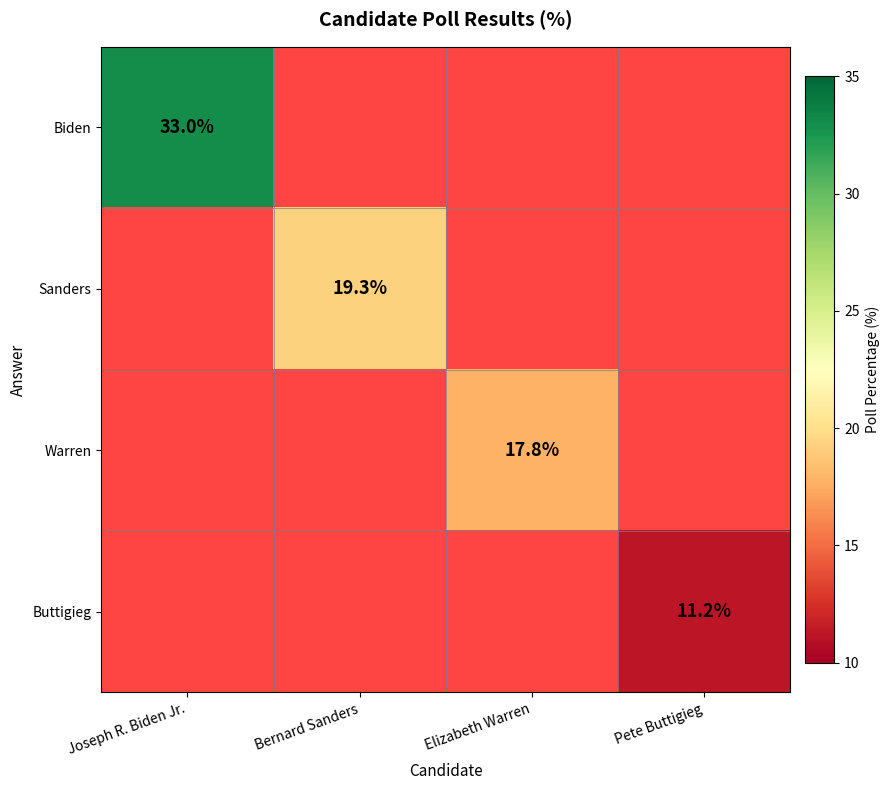

True or false: Buttigieg has a value of 11.2 at Pete Buttigieg.

True